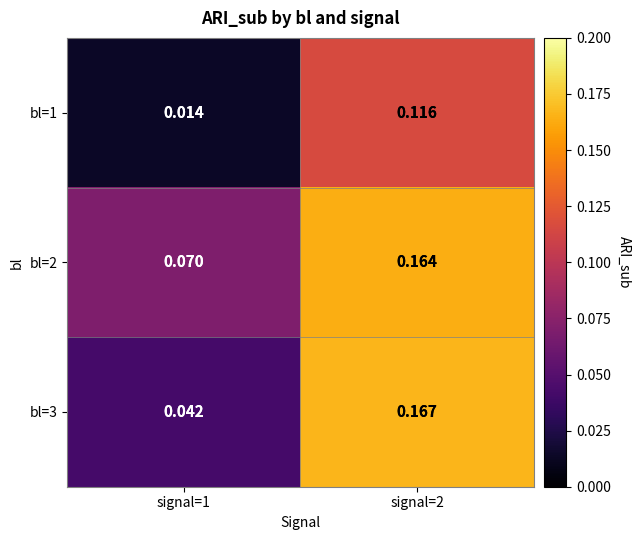

How many data points does each series have?

2